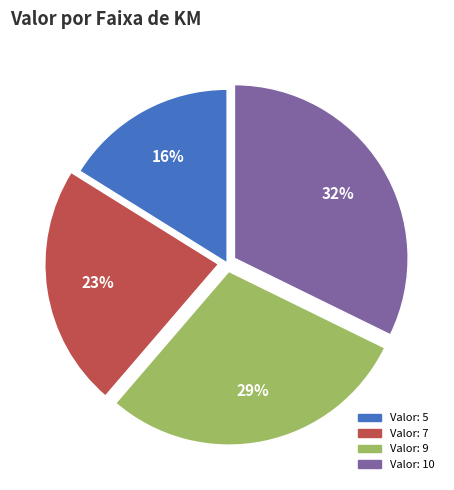

Is there a majority slice in this chart?

No